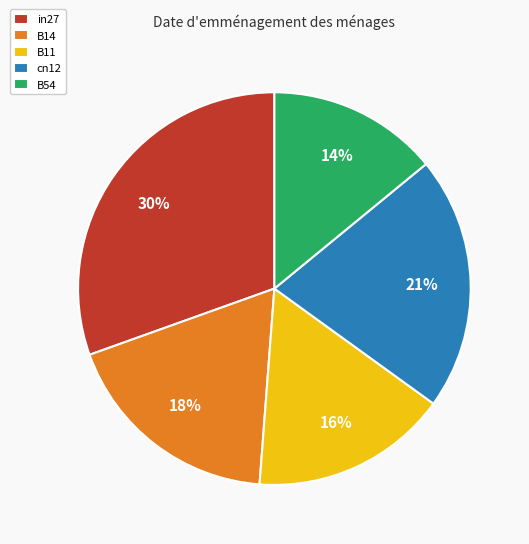

Does B11 account for over 50% of the chart?

No